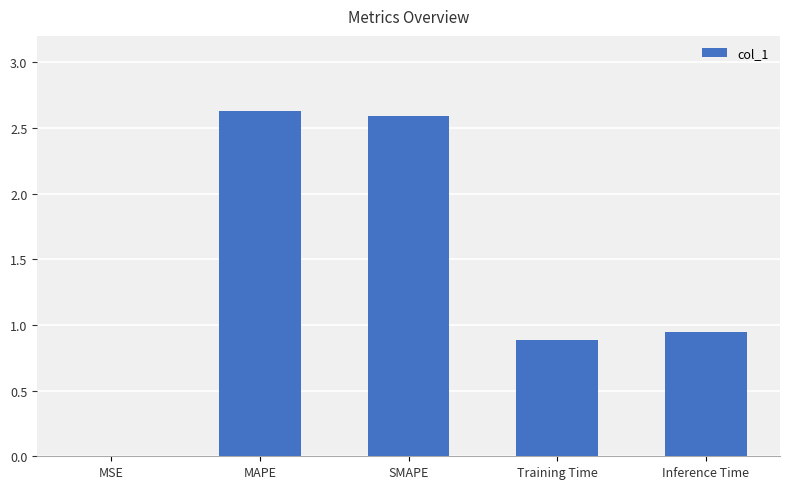

Is it true that the value at Inference Time is 0.6?

False